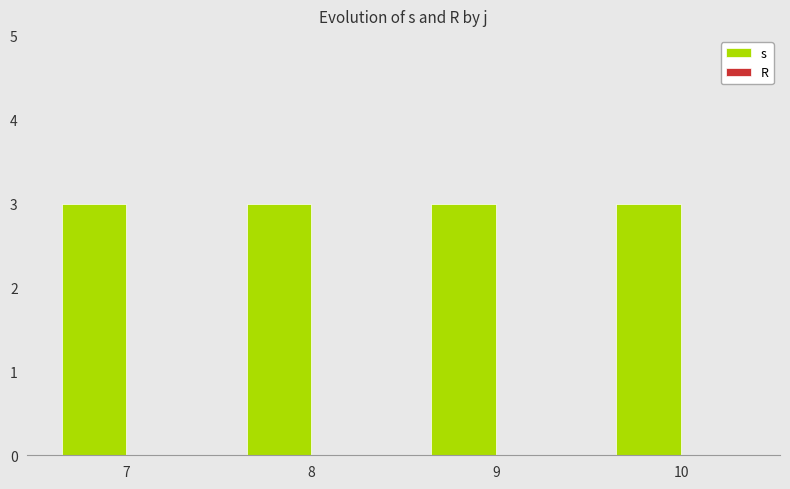

Which category has the highest value across all series?

7